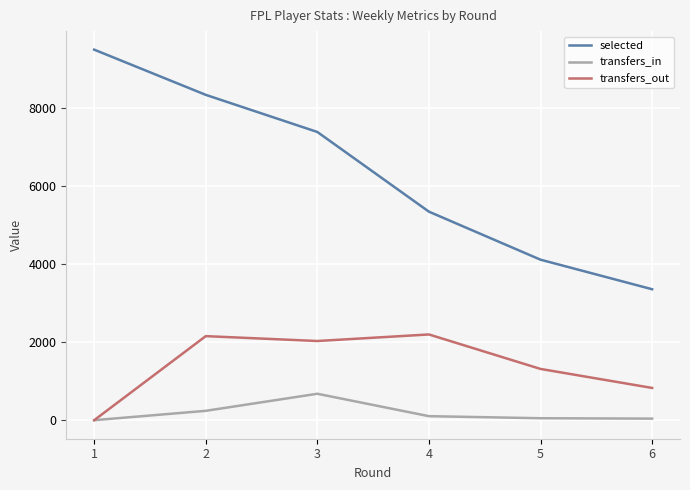

True or false: selected and transfers_out intersect in this chart.

False